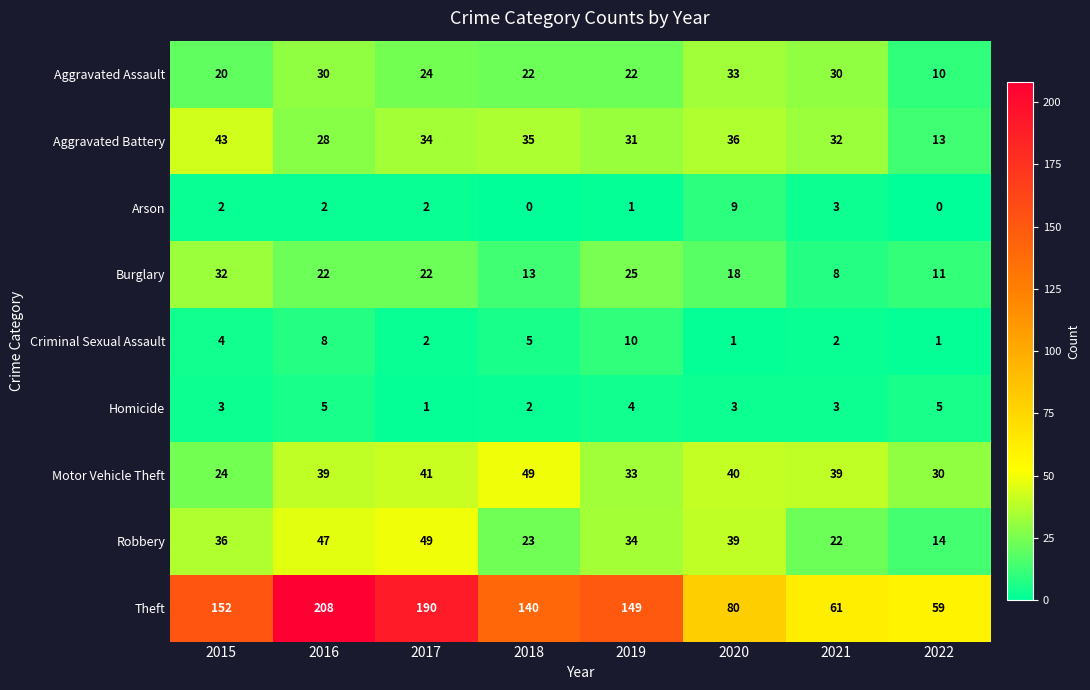

What is the greatest value displayed?

208